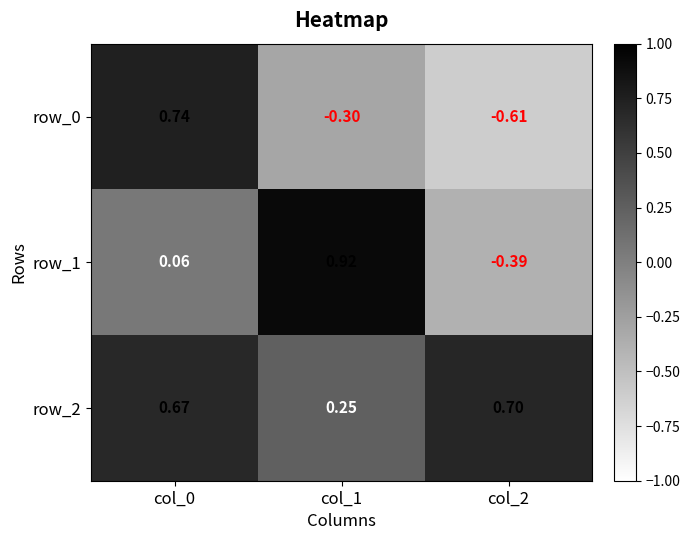

Which series has the widest spread of values?

row_0